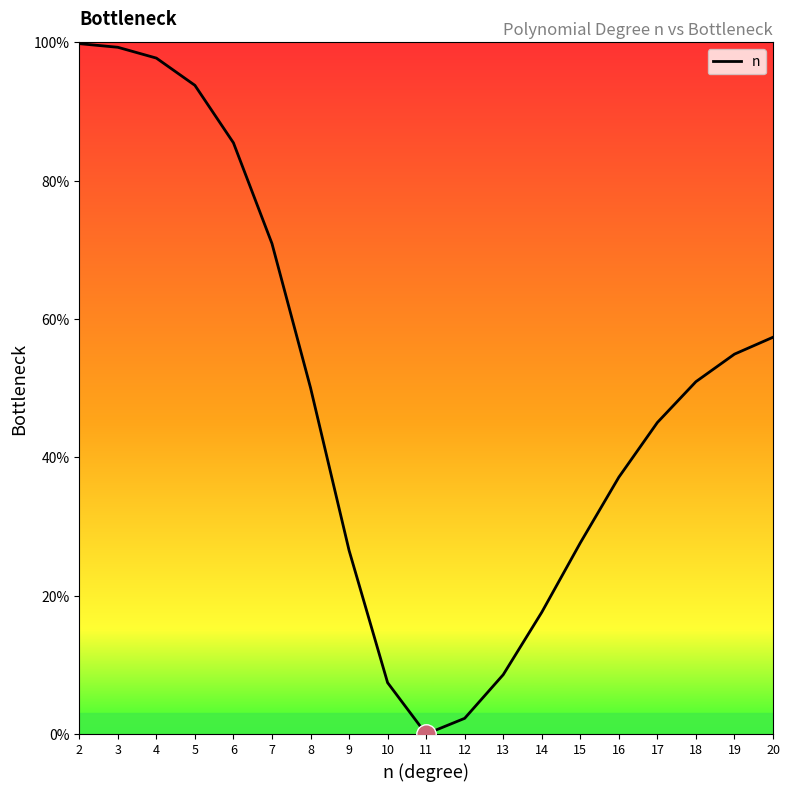

How many interior local valleys (lower than both neighbors) does the data have?

1